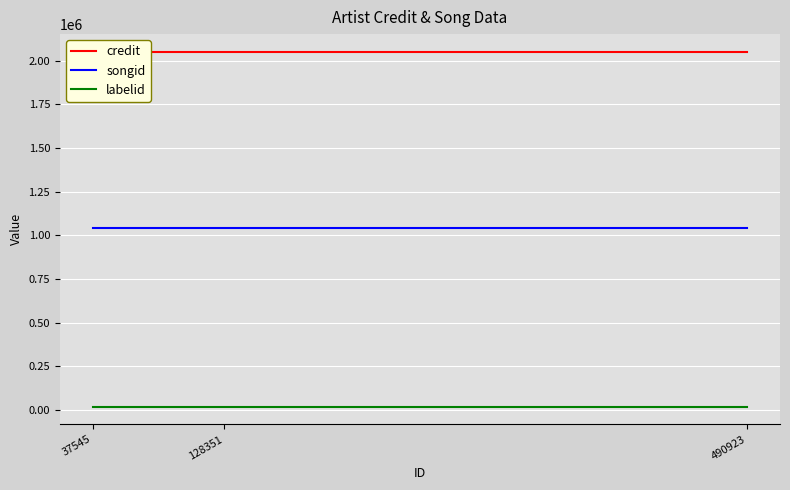

At which category is the sum across all series the highest?

37545